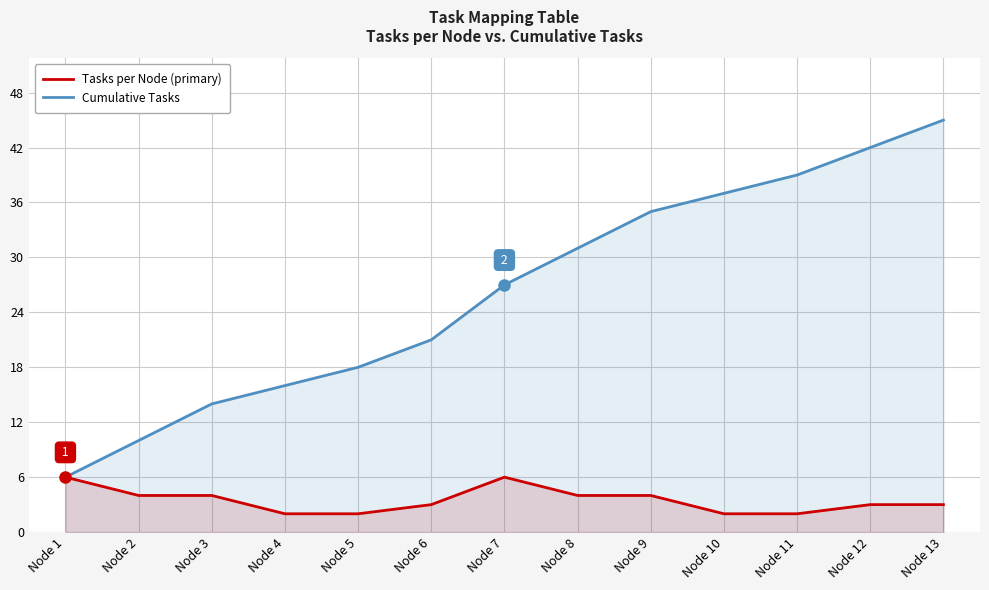

Is it true that Cumulative Tasks equals 39 at Node 11?

True